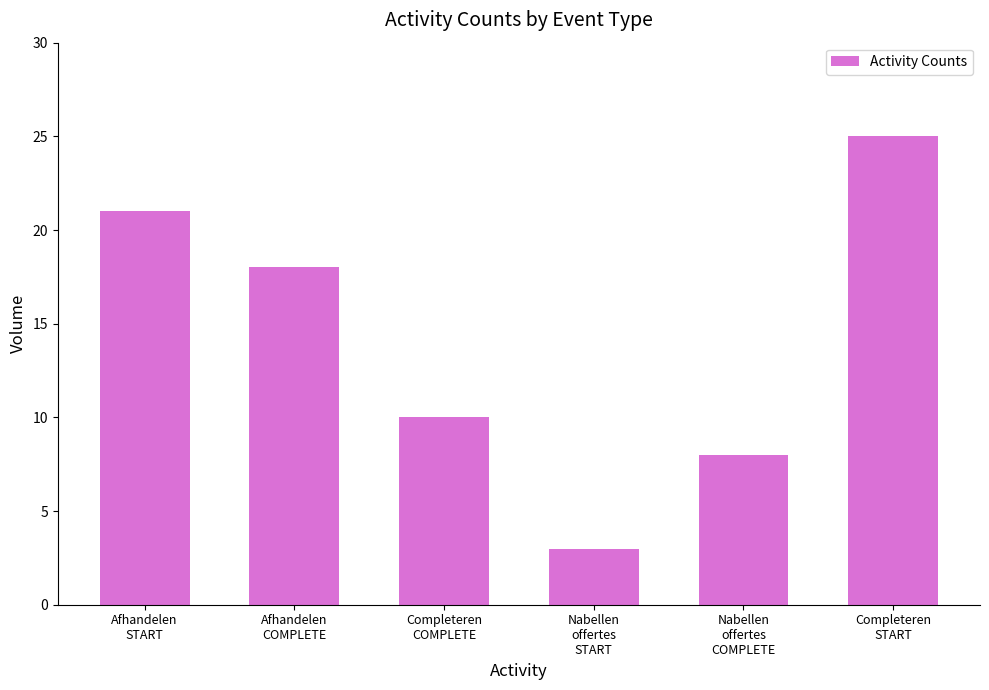

Which category has the highest value across all series?

Completeren
START